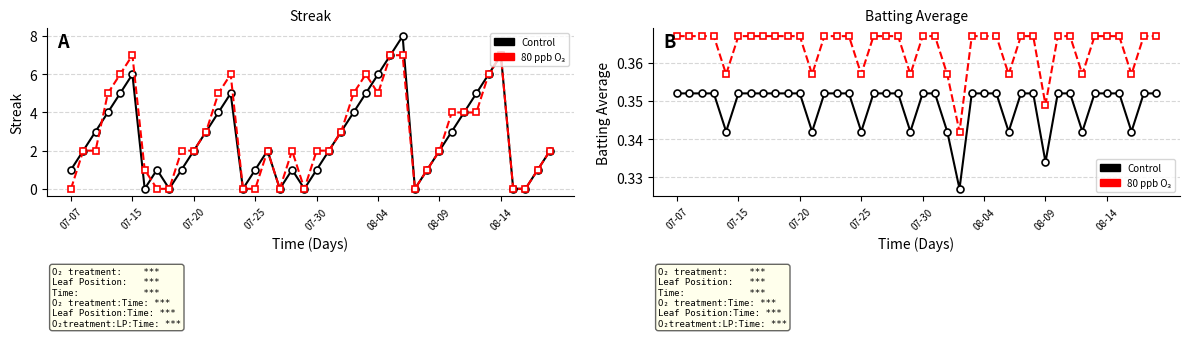

True or false: Batting Average (alt) and Batting Average cross at least once.

False